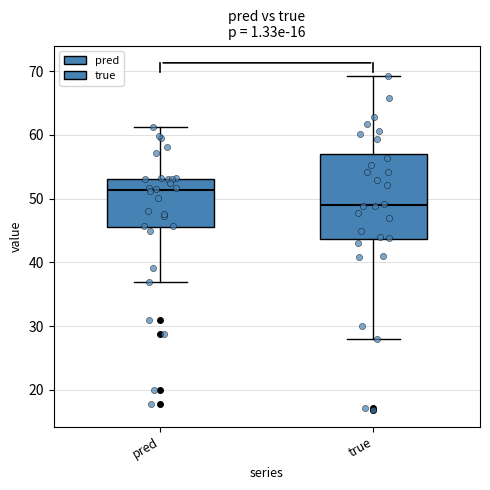

Reading left to right, transcribe this box plot: for each box, give where its median line is, the range the box spans, and where its two whiskers end, as read against the y-axis. The values are not printed on the chart, so give them approximately, as read against the axis.

pred: median 51, box 45 to 53, whiskers 37 to 61
true: median 49, box 44 to 57, whiskers 28 to 69